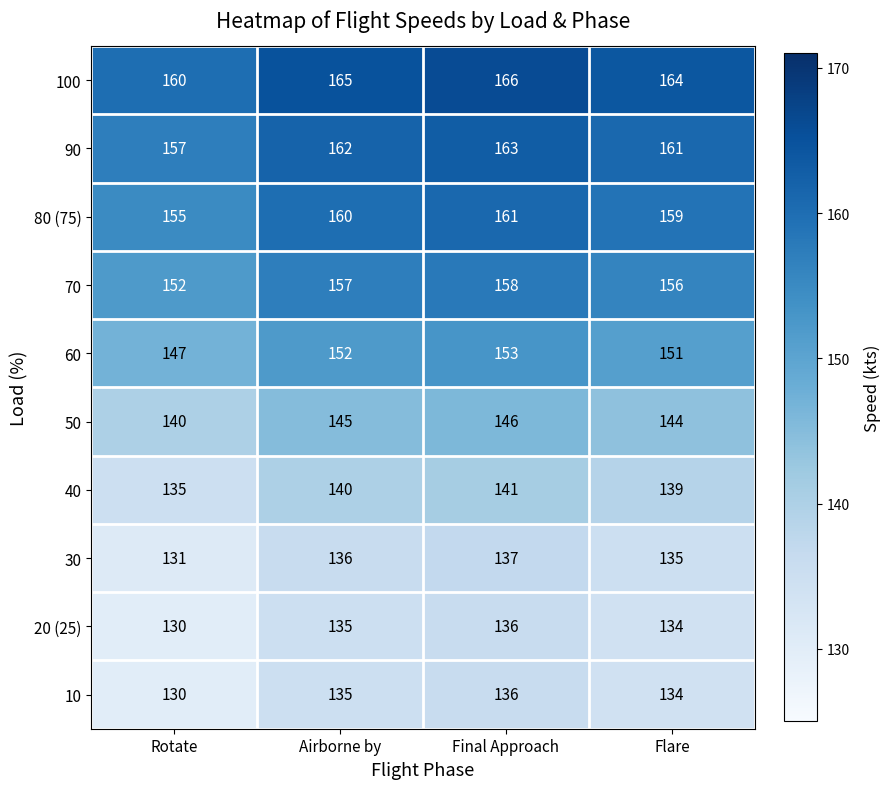

At which label does 80 (75) reach its peak?

Final Approach